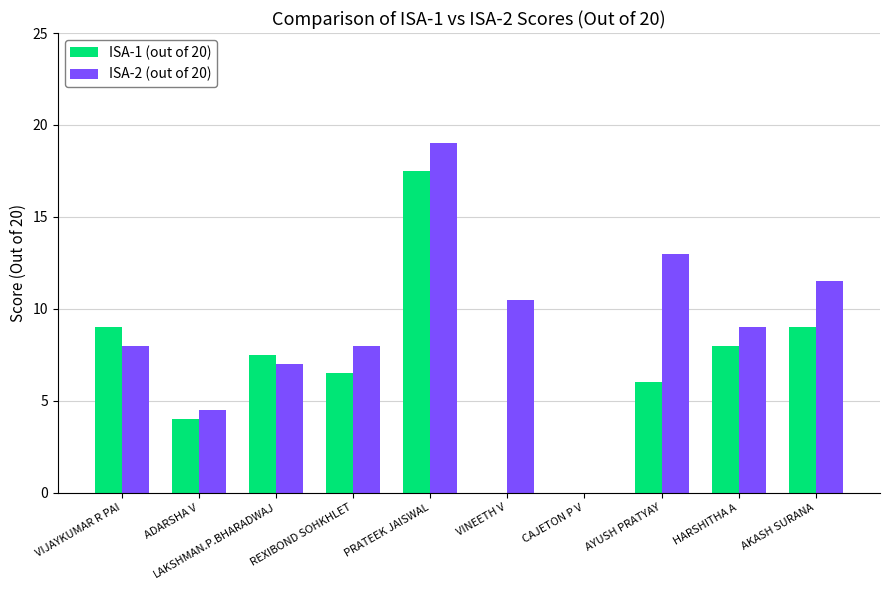

What are all the series names shown in the legend?

ISA-1 (out of 20), ISA-2 (out of 20)